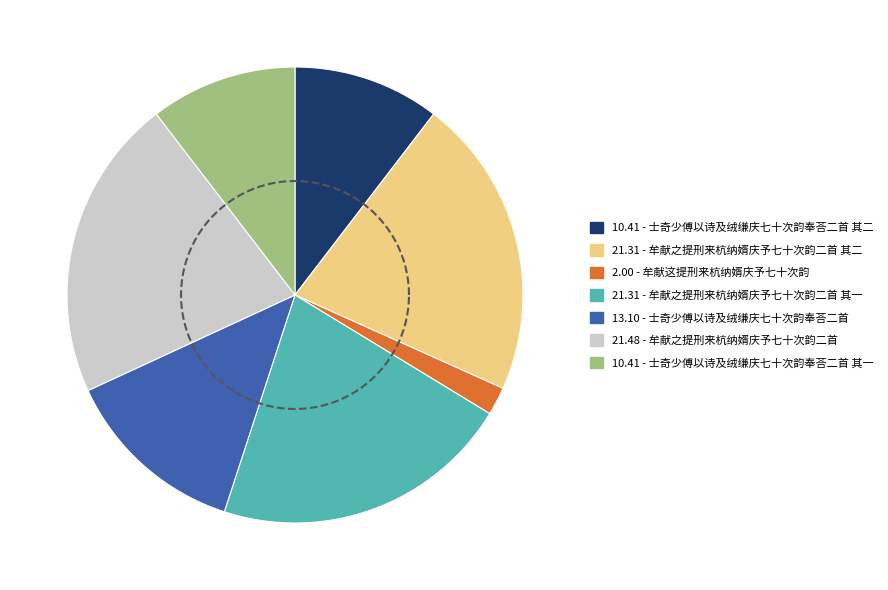

How much of the chart is everything except 牟献这提刑来杭纳婿庆予七十次韵?

98.0%